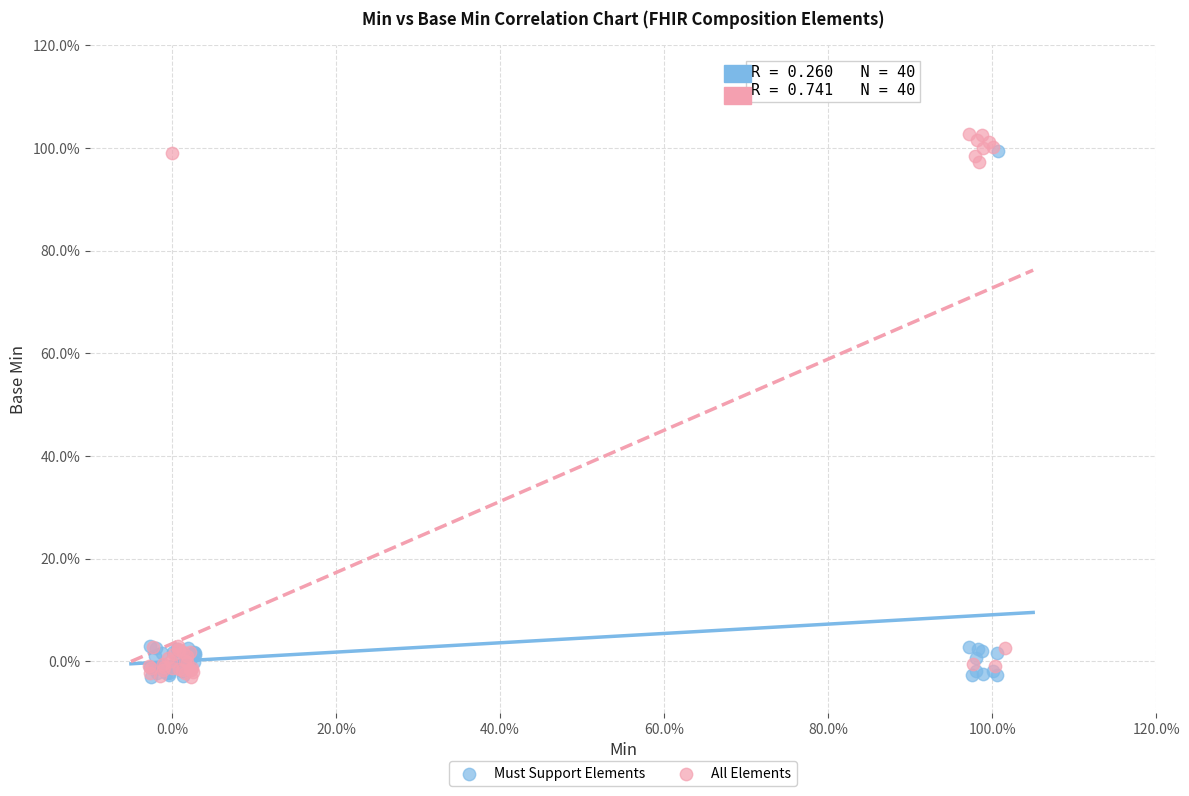

What are all the series names shown in the legend?

Must Support Elements, All Elements